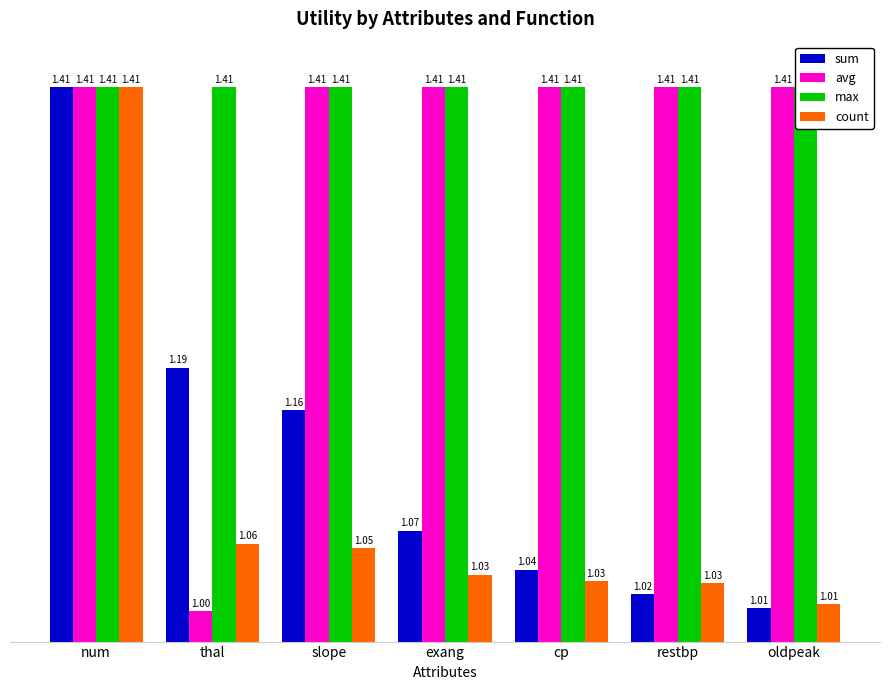

How many categories are shown in the chart?

7